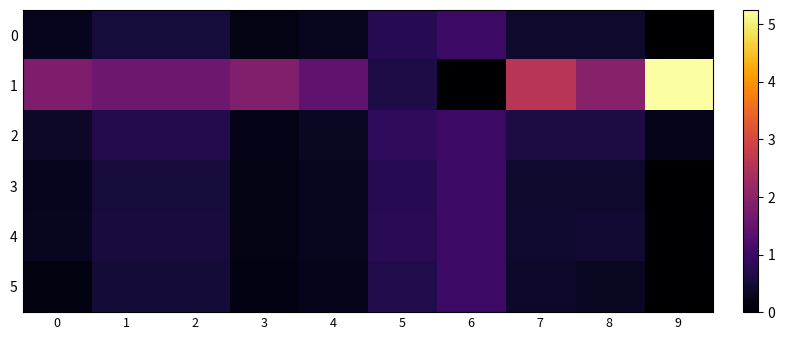

What is the spread (max minus min) of values at 8?

1.6